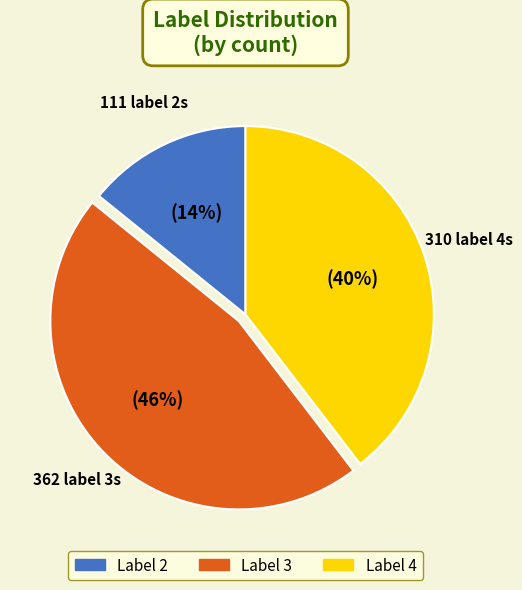

True or false: Label 4 accounts for 50% of the total.

False